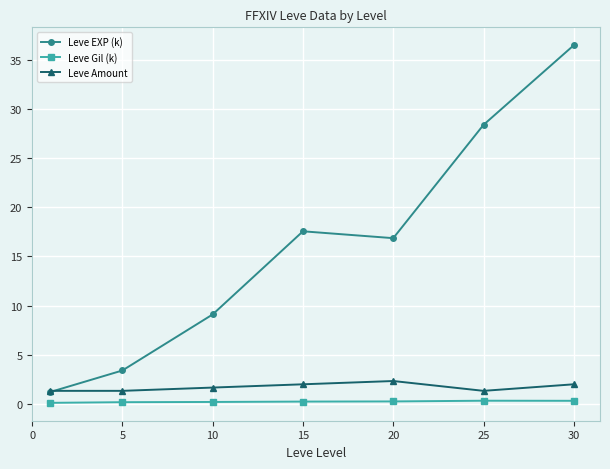

List the series in order of their peak value, lowest first.

Leve Gil (k), Leve Amount, Leve EXP (k)